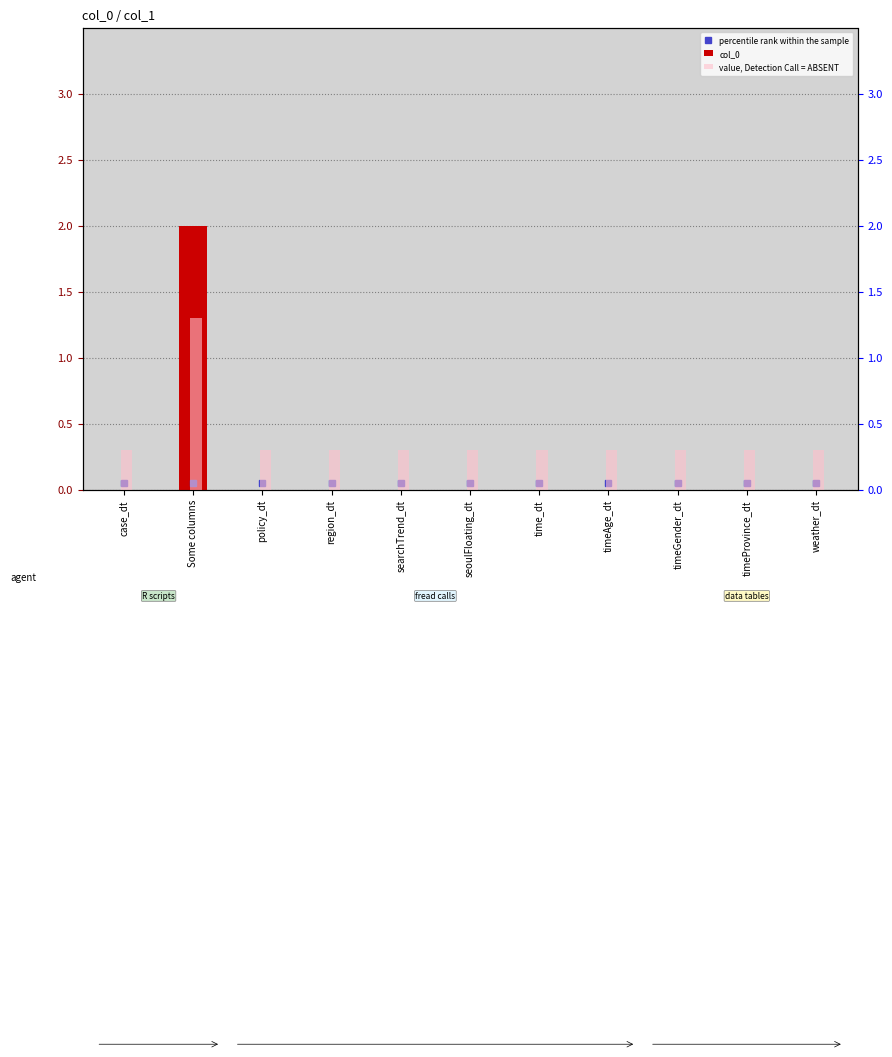

How many categories are shown in the chart?

11